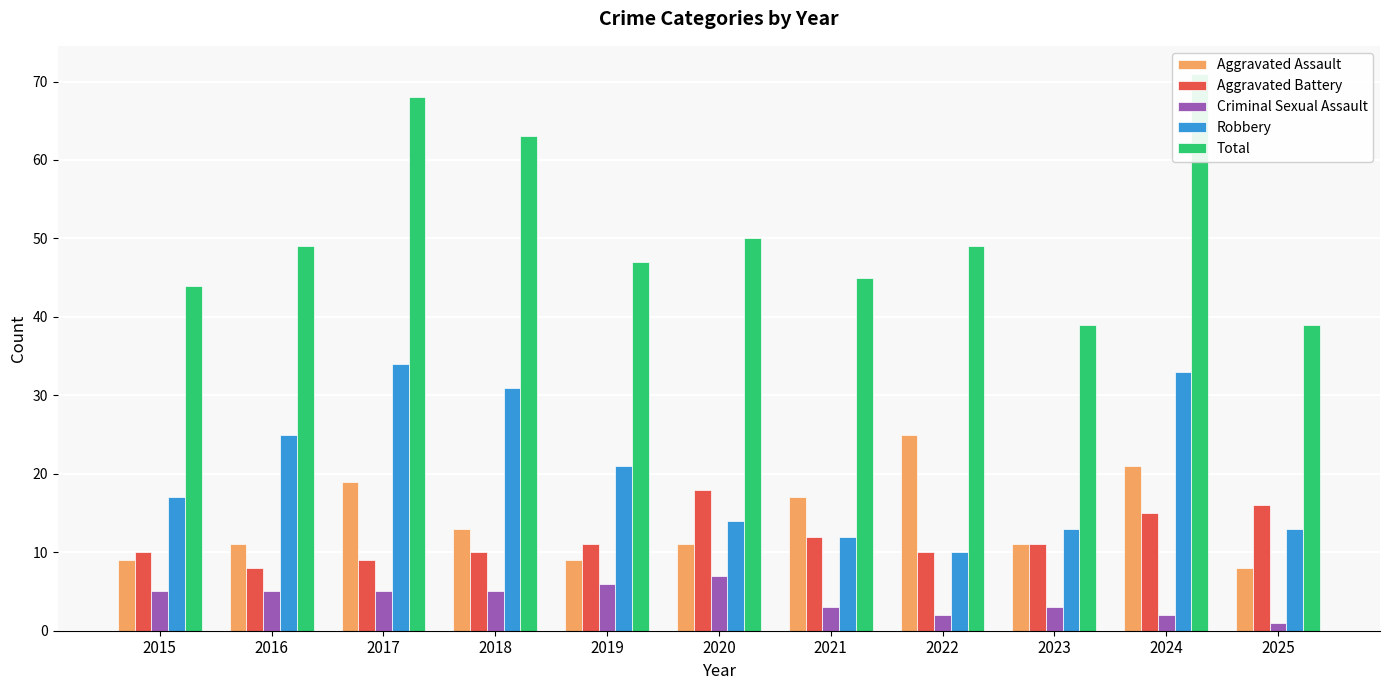

Read the Aggravated Assault value at 2016, to the nearest 5.

10